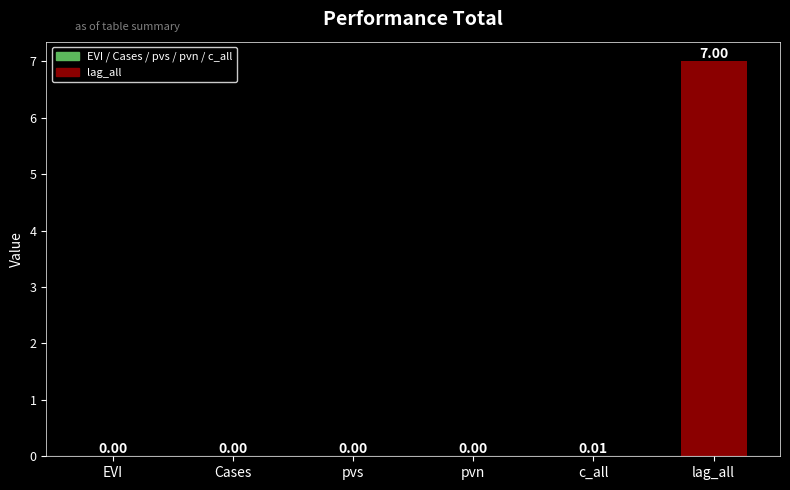

What is the sum of the values at c_all and lag_all?

7.0